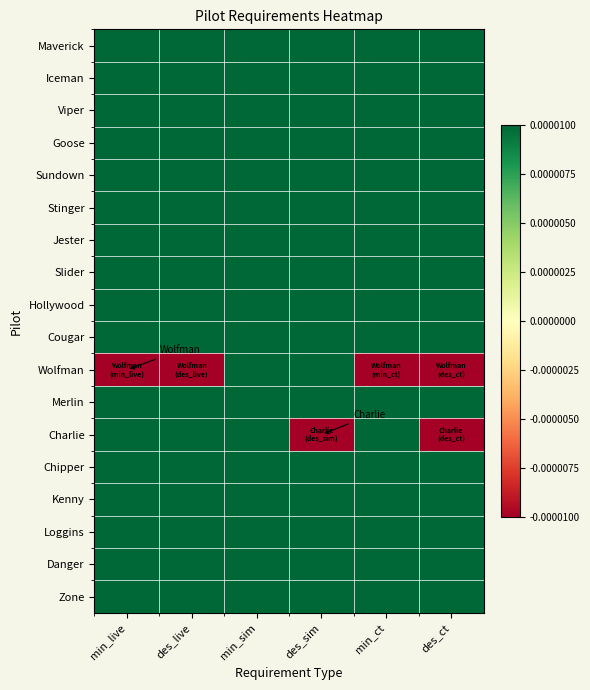

At how many categories does at least one series exceed 0?

6